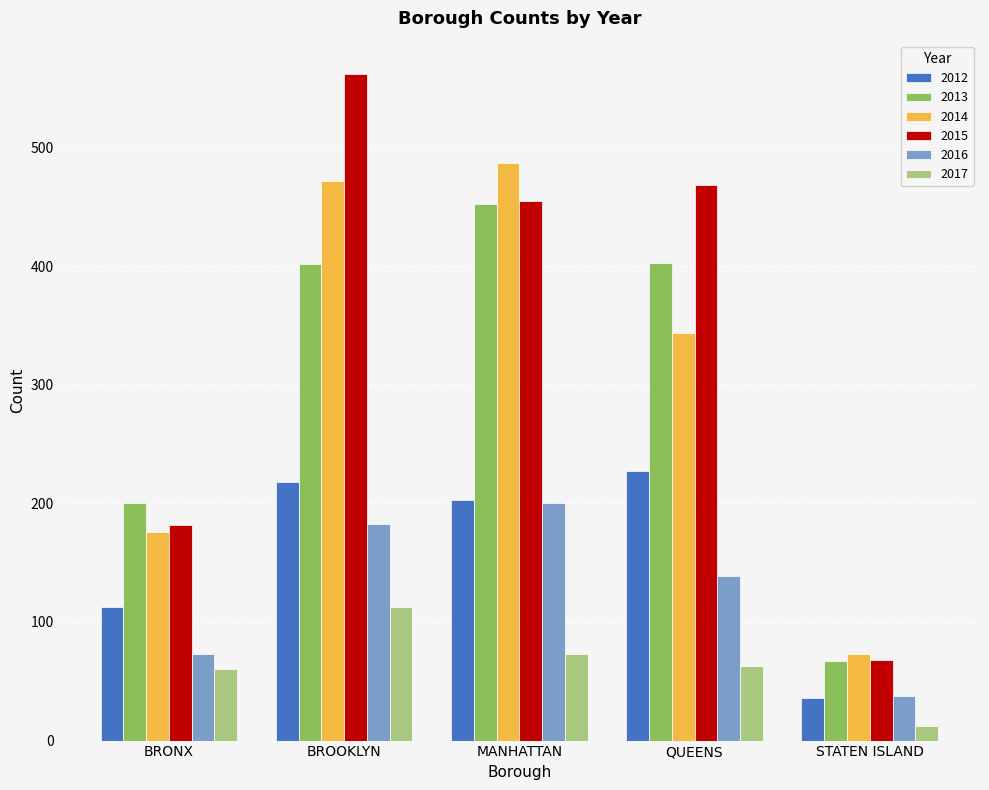

What is the value of the 2017 bar at the 3rd from the left?

73